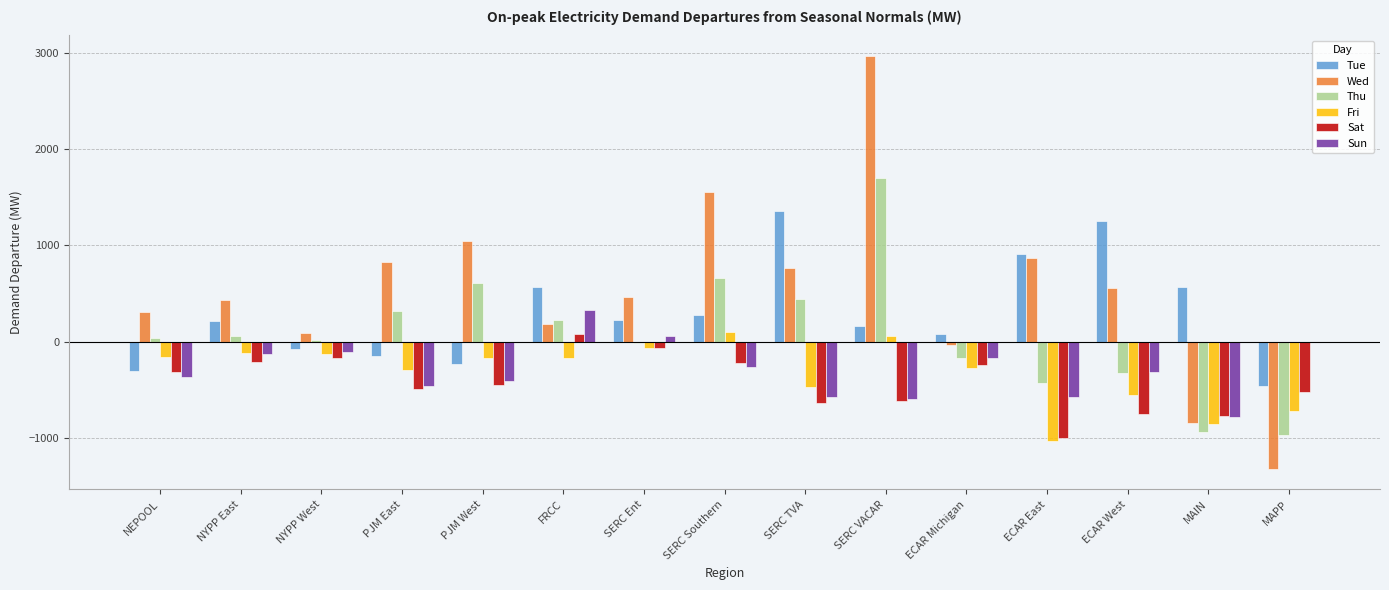

How many values in Fri are above zero?

2